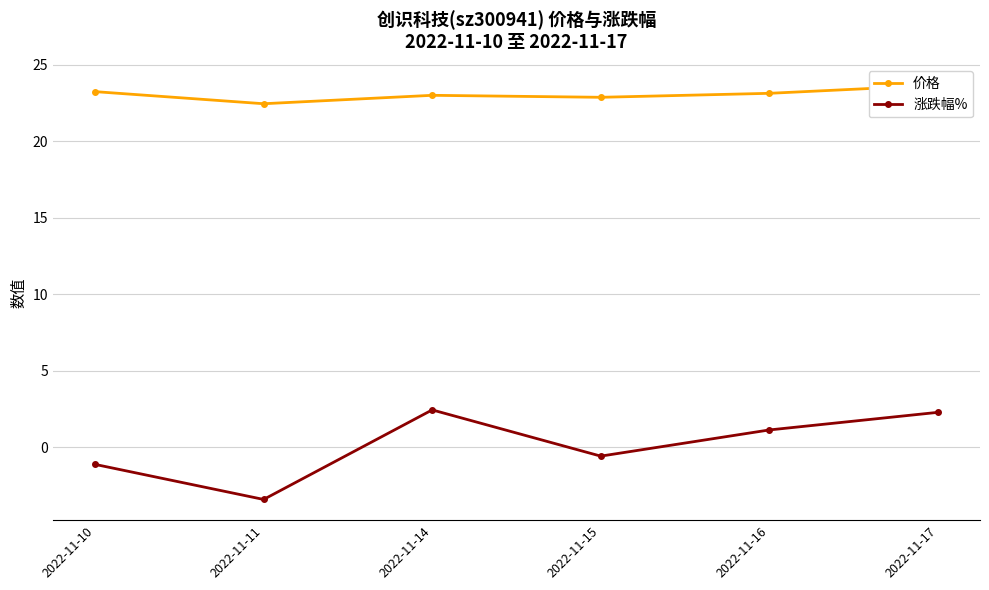

What is the average value of the 价格 series?

23.1